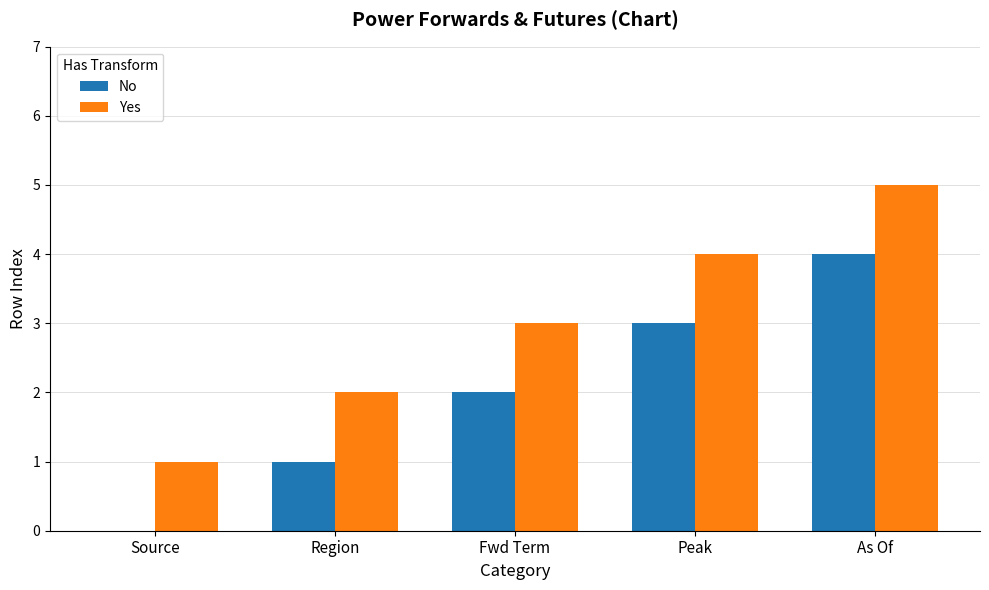

What is the total value across all series at Peak?

7